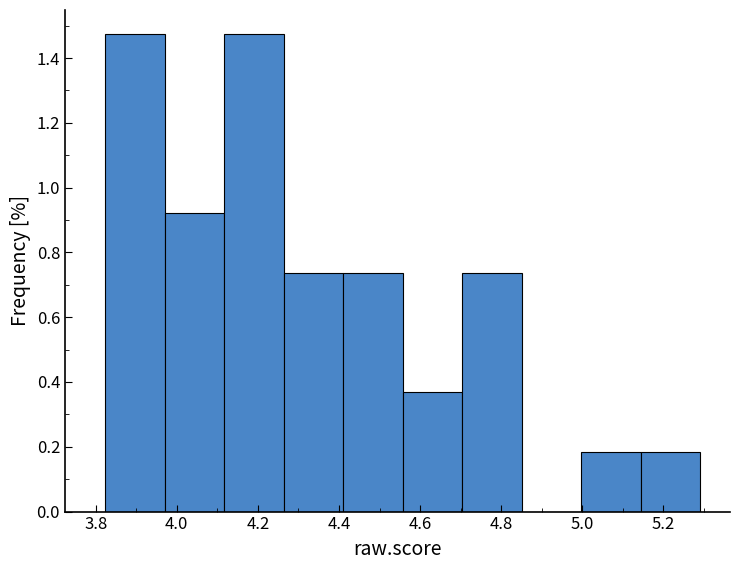

How tall is the bar that spans 4.70 to 4.86 on the x-axis? Neither the bar edges nor the heights are printed on the chart, so give them approximately, as read against the axes.

0.74